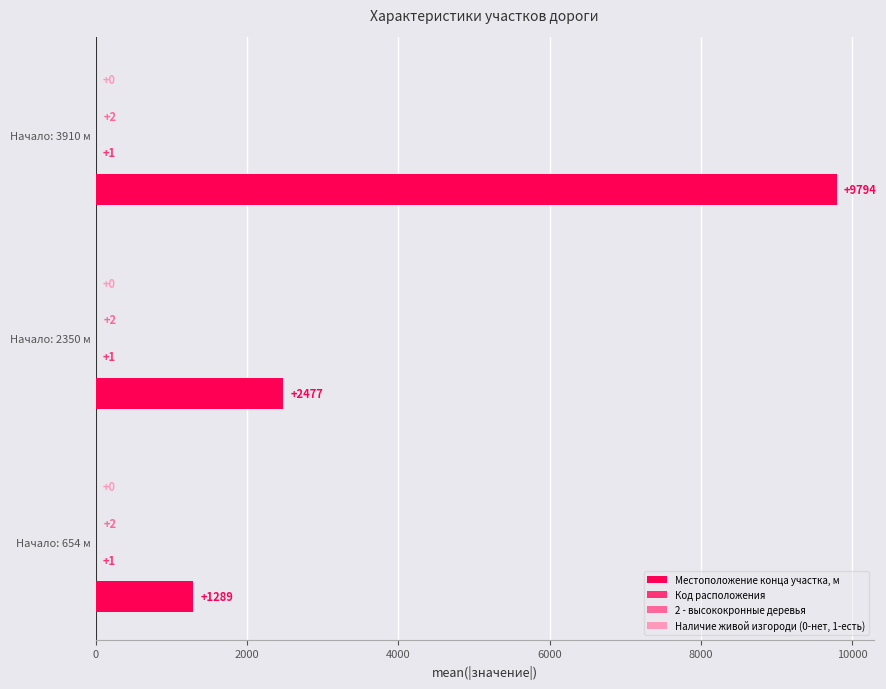

Which series has the largest range (max minus min)?

Местоположение конца участка, м